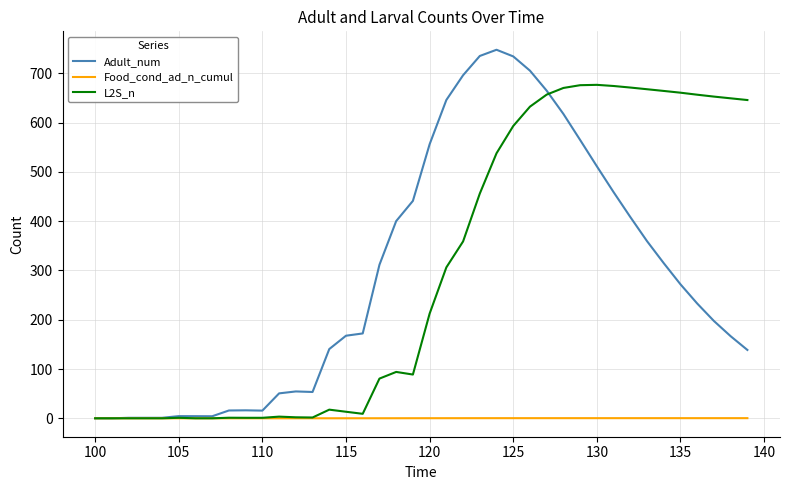

Which series has the widest spread of values?

Adult_num